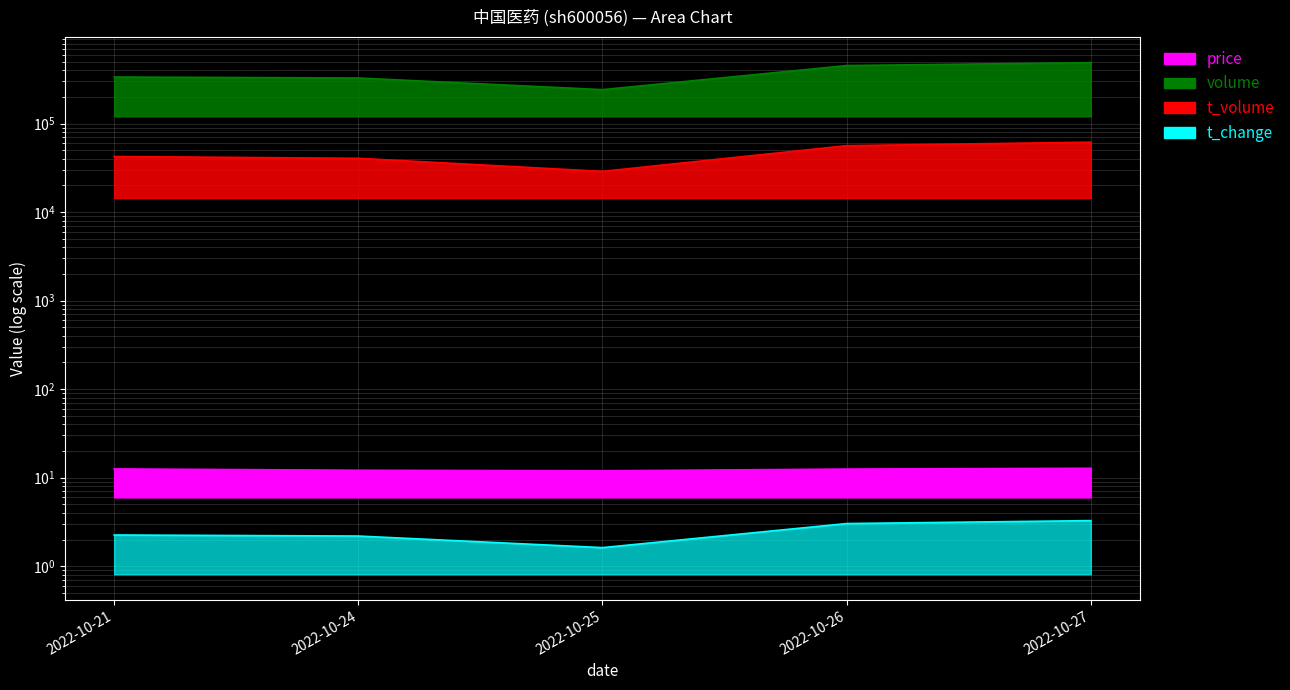

What are all the series names shown in the legend?

price, volume, t_volume, t_change